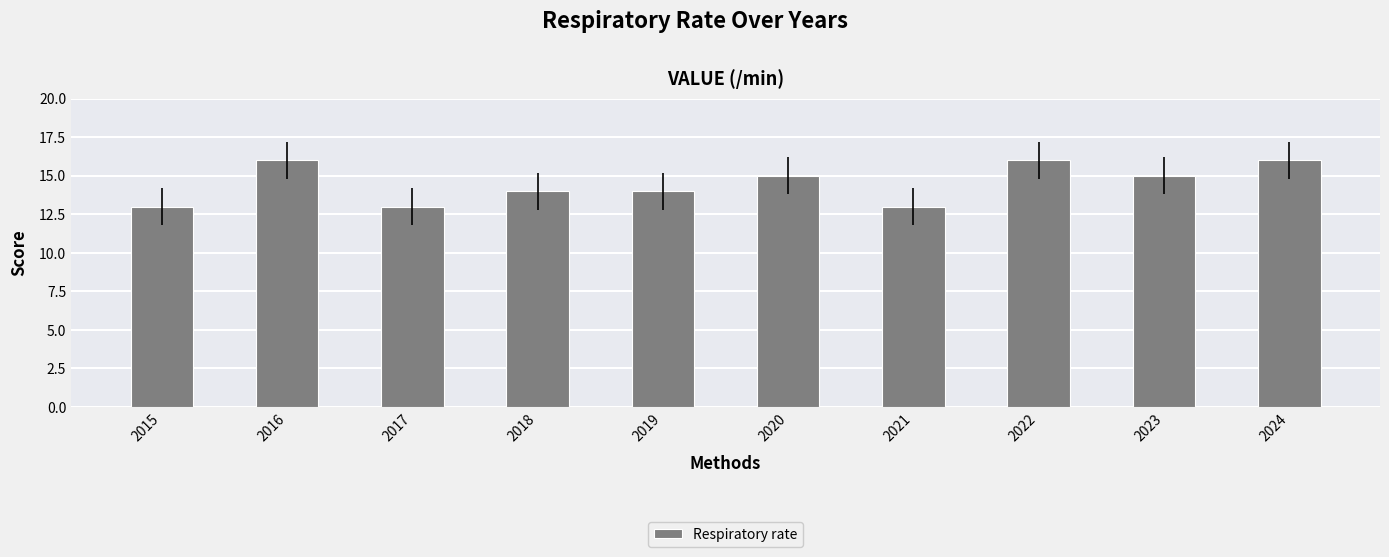

True or false: the data shows 26 at 2023.

False